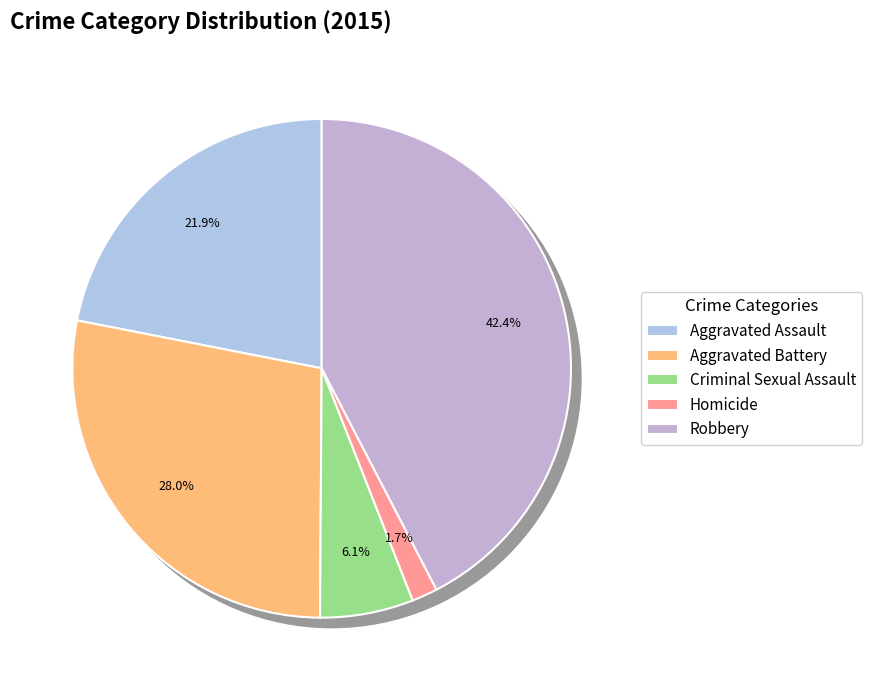

Is it true that Aggravated Assault is 11% of the pie?

False